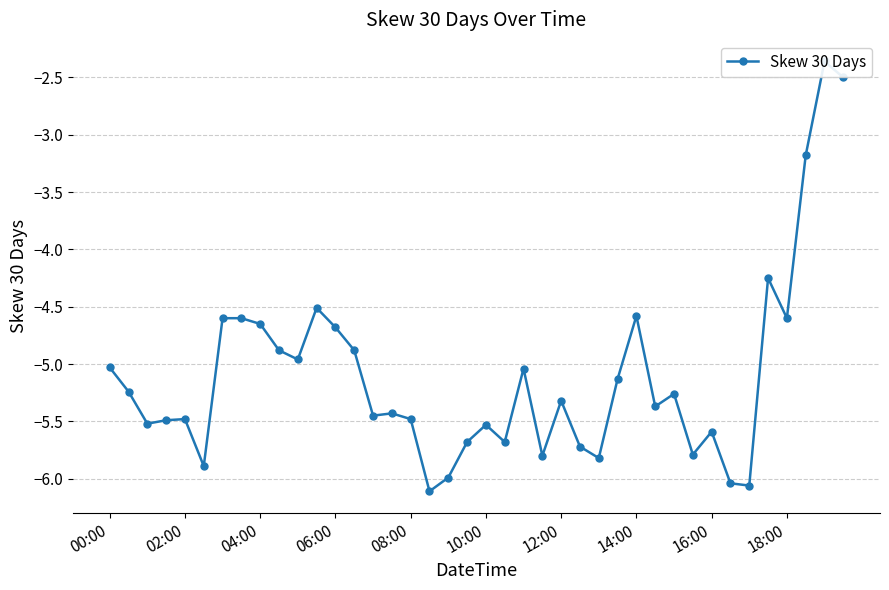

How many interior local peaks (higher than both neighbors) does the data have?

11